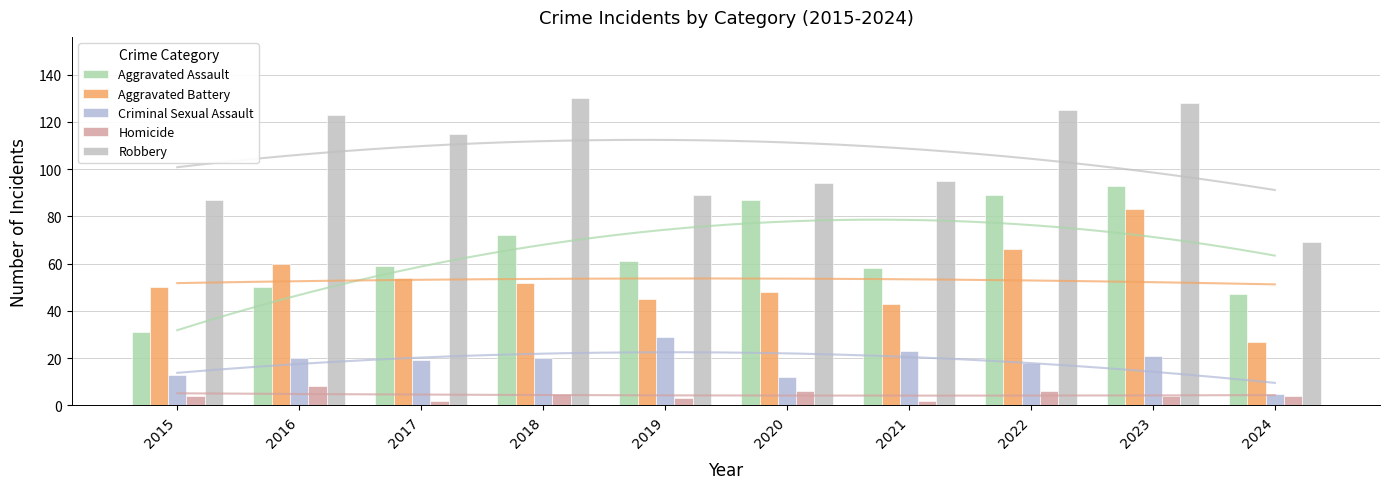

Rank the categories by Aggravated Battery value from highest to lowest.

2023, 2022, 2016, 2017, 2018, 2015, 2020, 2019, 2021, 2024